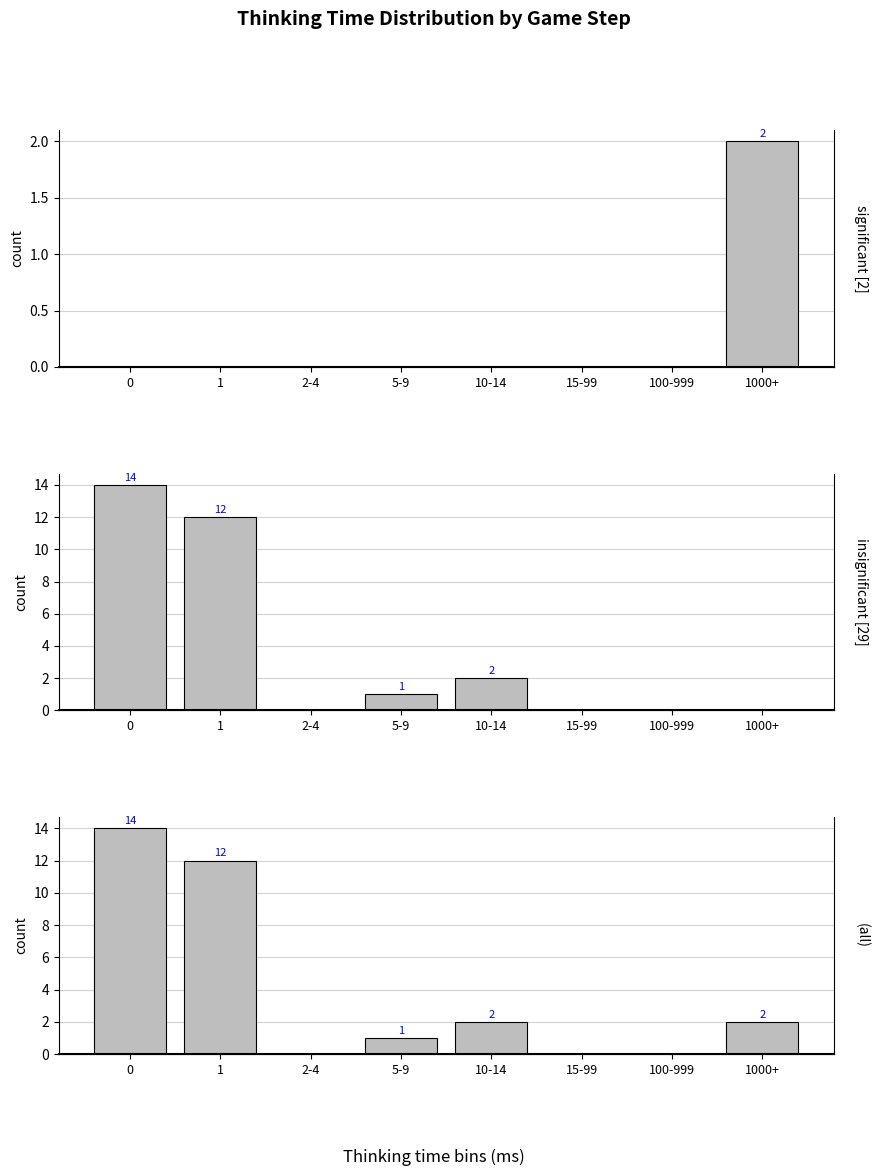

Which series has the largest range (max minus min)?

insignificant [29]